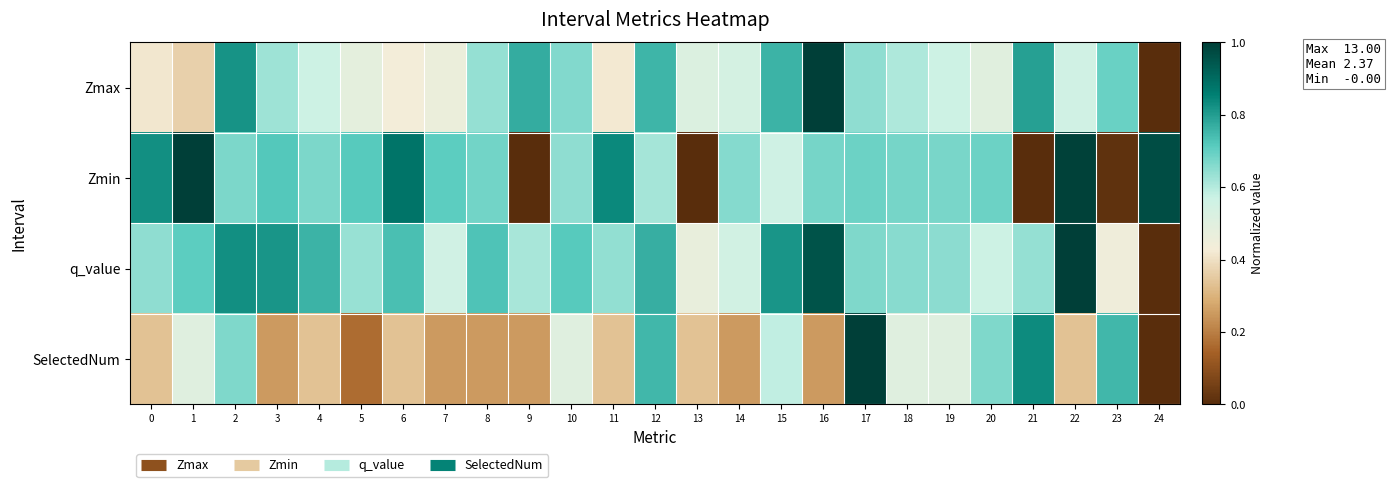

Reading left to right, list all the values displayed in this chart.

Zmax: 0=0.4	1=0.4	2=0.8	3=0.6	4=0.6	5=0.5	6=0.4	7=0.5	8=0.6	9=0.8	10=0.7	11=0.4	12=0.8	13=0.5	14=0.5	15=0.8	16=1.0	17=0.6	18=0.6	19=0.6	20=0.5	21=0.8	22=0.6	23=0.7	24=0.0
Zmin: 0=0.8	1=1.0	2=0.7	3=0.7	4=0.7	5=0.7	6=0.9	7=0.7	8=0.7	9=0.0	10=0.6	11=0.8	12=0.6	13=0.0	14=0.7	15=0.6	16=0.7	17=0.7	18=0.7	19=0.7	20=0.7	21=0.0	22=1.0	23=0.0	24=1.0
q_value: 0=0.6	1=0.7	2=0.8	3=0.8	4=0.8	5=0.6	6=0.7	7=0.6	8=0.7	9=0.6	10=0.7	11=0.6	12=0.8	13=0.5	14=0.6	15=0.8	16=1.0	17=0.7	18=0.7	19=0.7	20=0.6	21=0.6	22=1.0	23=0.4	24=0.0
SelectedNum: 0=0.3	1=0.5	2=0.7	3=0.2	4=0.3	5=0.2	6=0.3	7=0.2	8=0.2	9=0.2	10=0.5	11=0.3	12=0.8	13=0.3	14=0.2	15=0.6	16=0.2	17=1.0	18=0.5	19=0.5	20=0.7	21=0.8	22=0.3	23=0.8	24=0.0